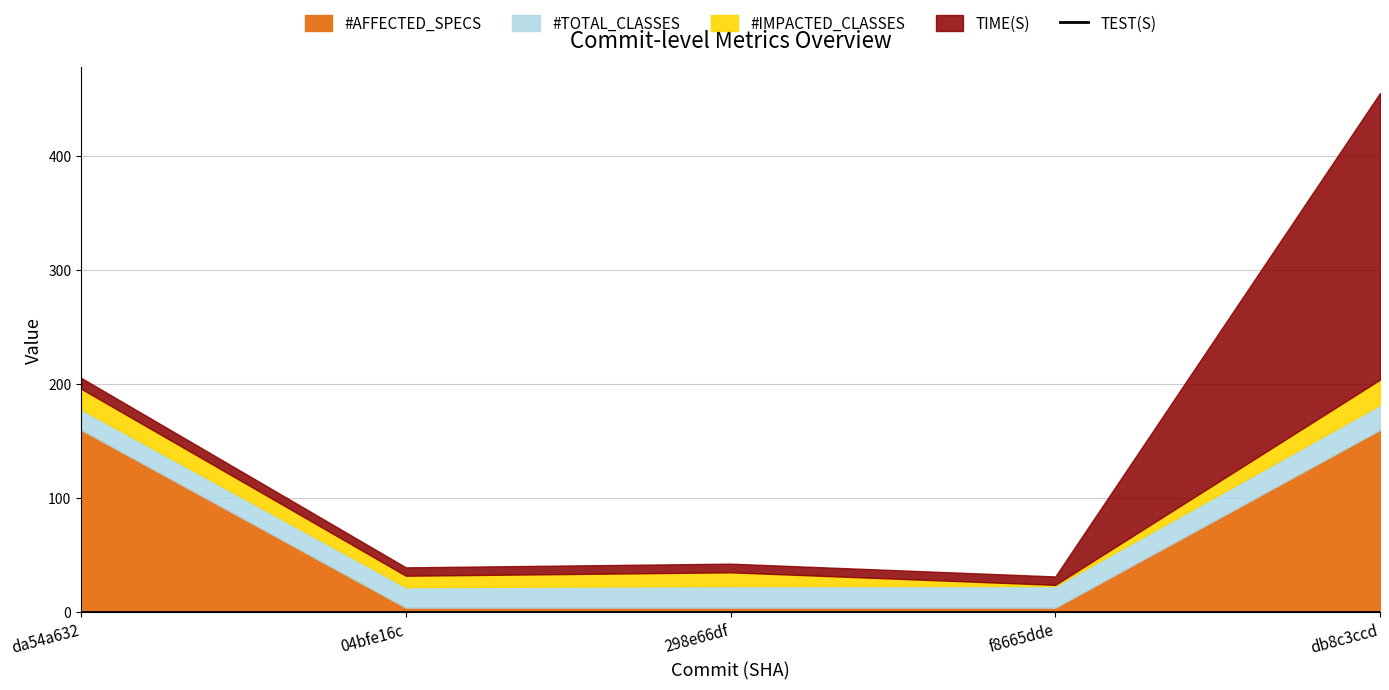

Which label corresponds to the largest value in the chart?

db8c3ccd